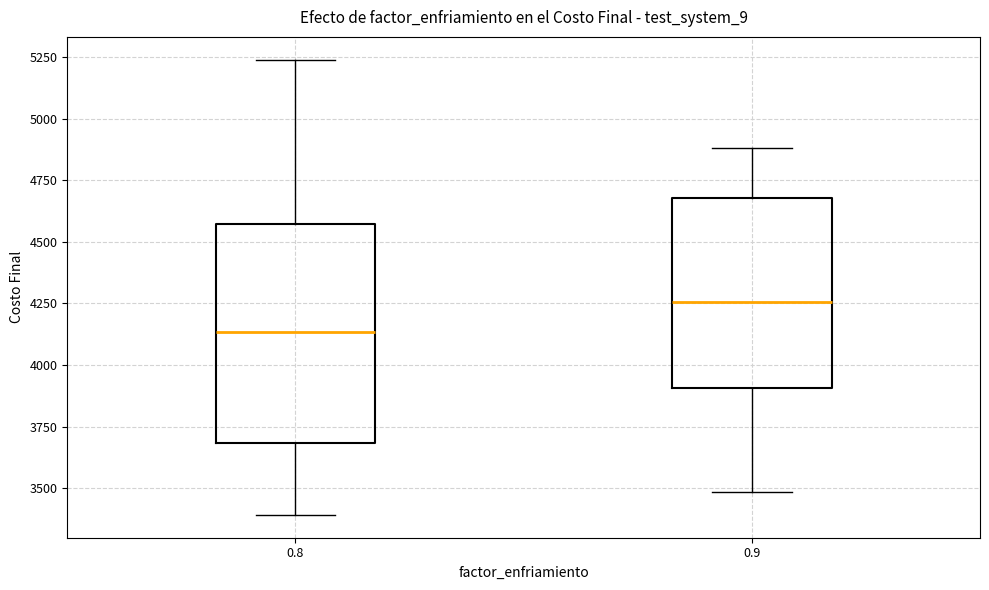

Which box is the tallest, from its lower edge to its upper edge?

0.8